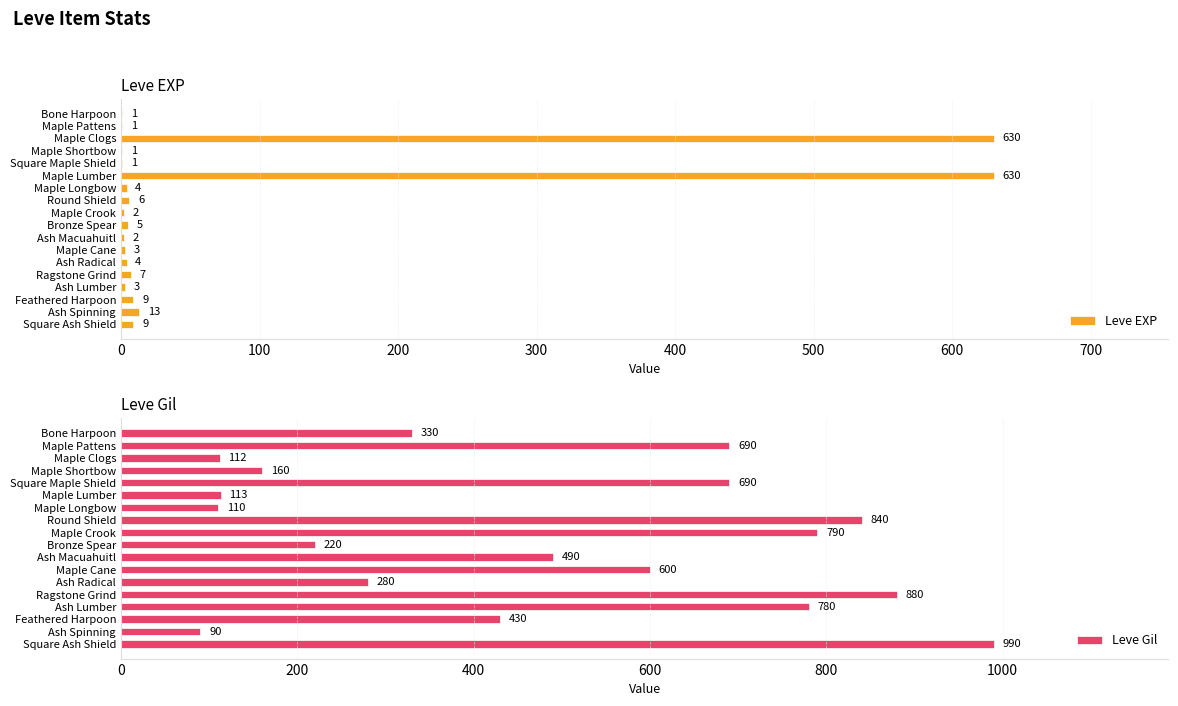

At which label does Leve Gil reach its minimum?

Ash Spinning